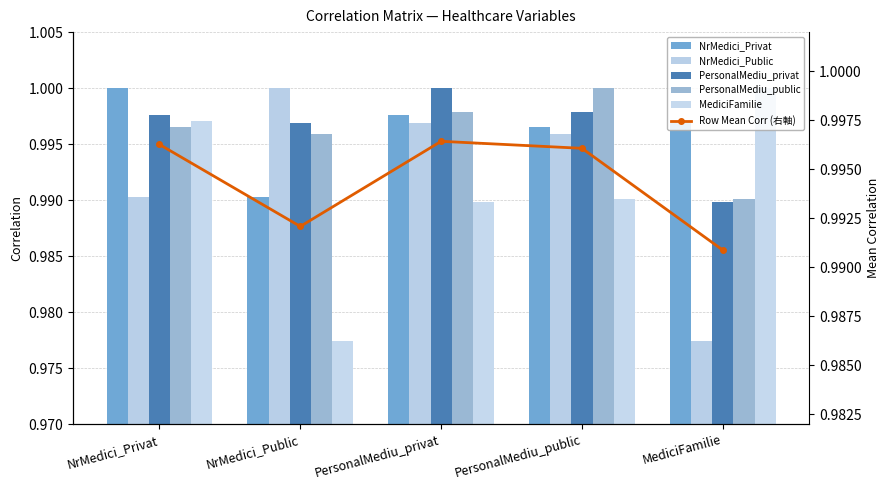

Between NrMedici_Public and NrMedici_Privat, which is larger?

NrMedici_Privat